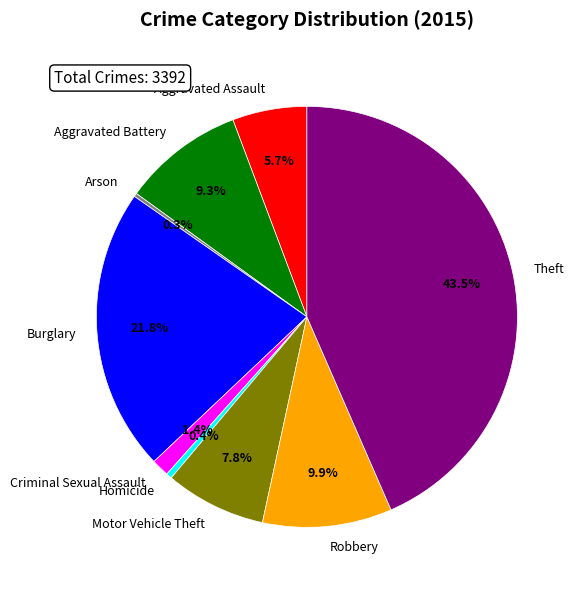

What percentage is NOT represented by Criminal Sexual Assault?

98.6%